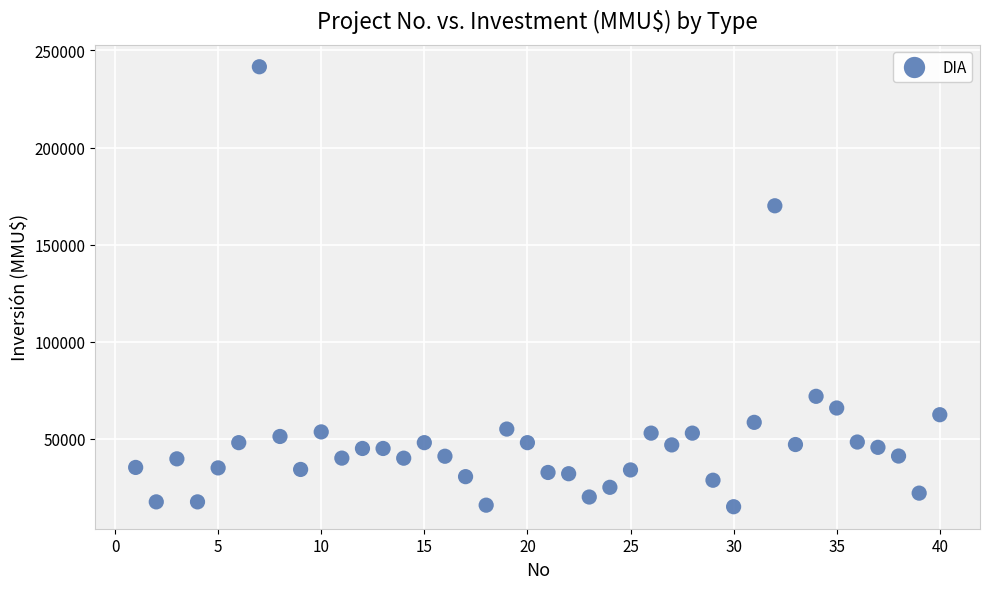

What is the range of Y values (max minus min)?

226609